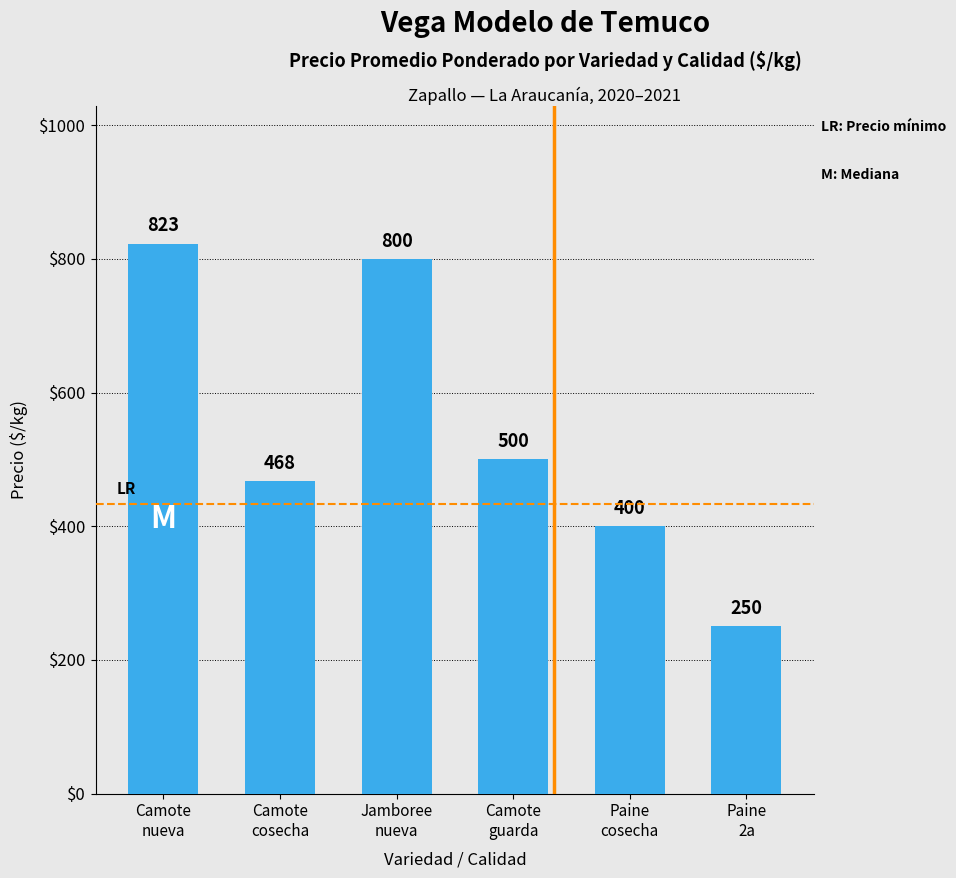

How many distinct data groups are displayed?

1